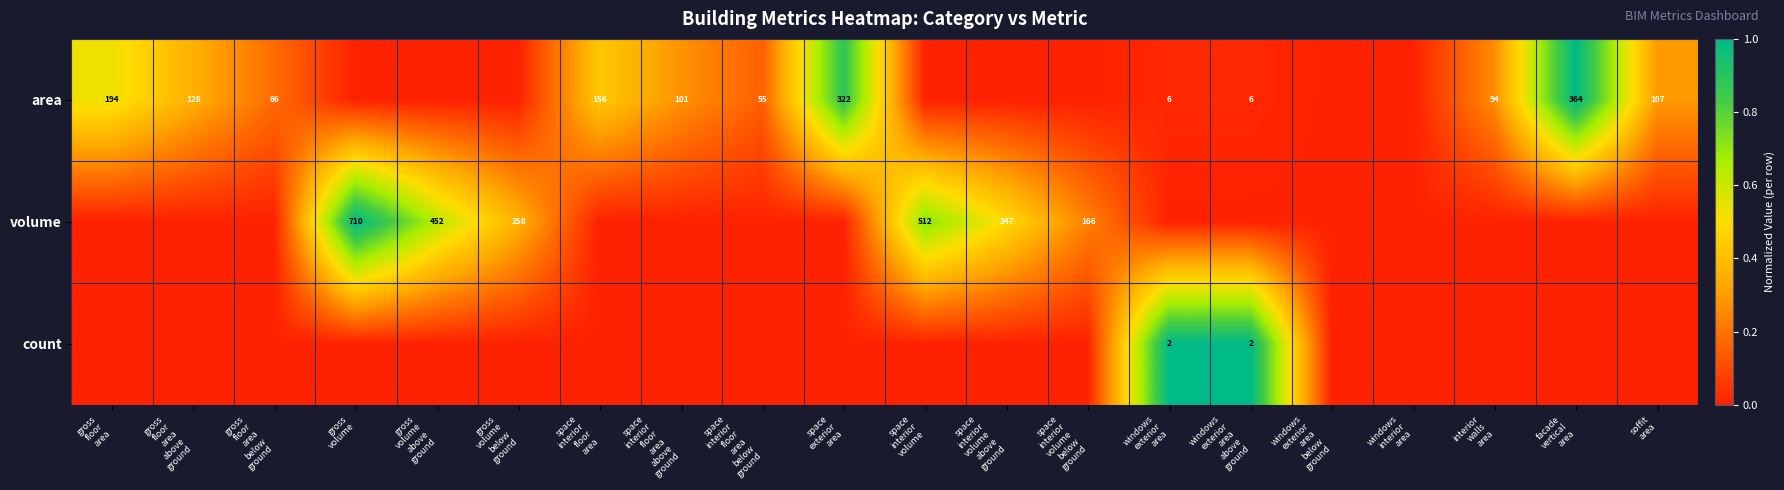

Which category has the highest value in the volume series?

gross volume